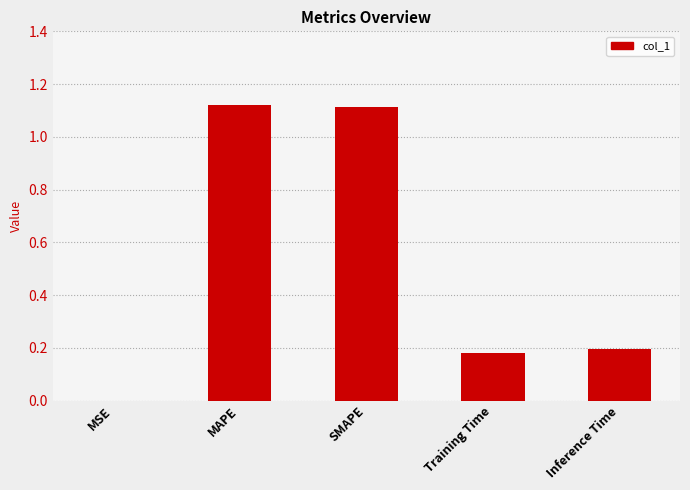

Which has a higher value, MAPE or Inference Time?

MAPE